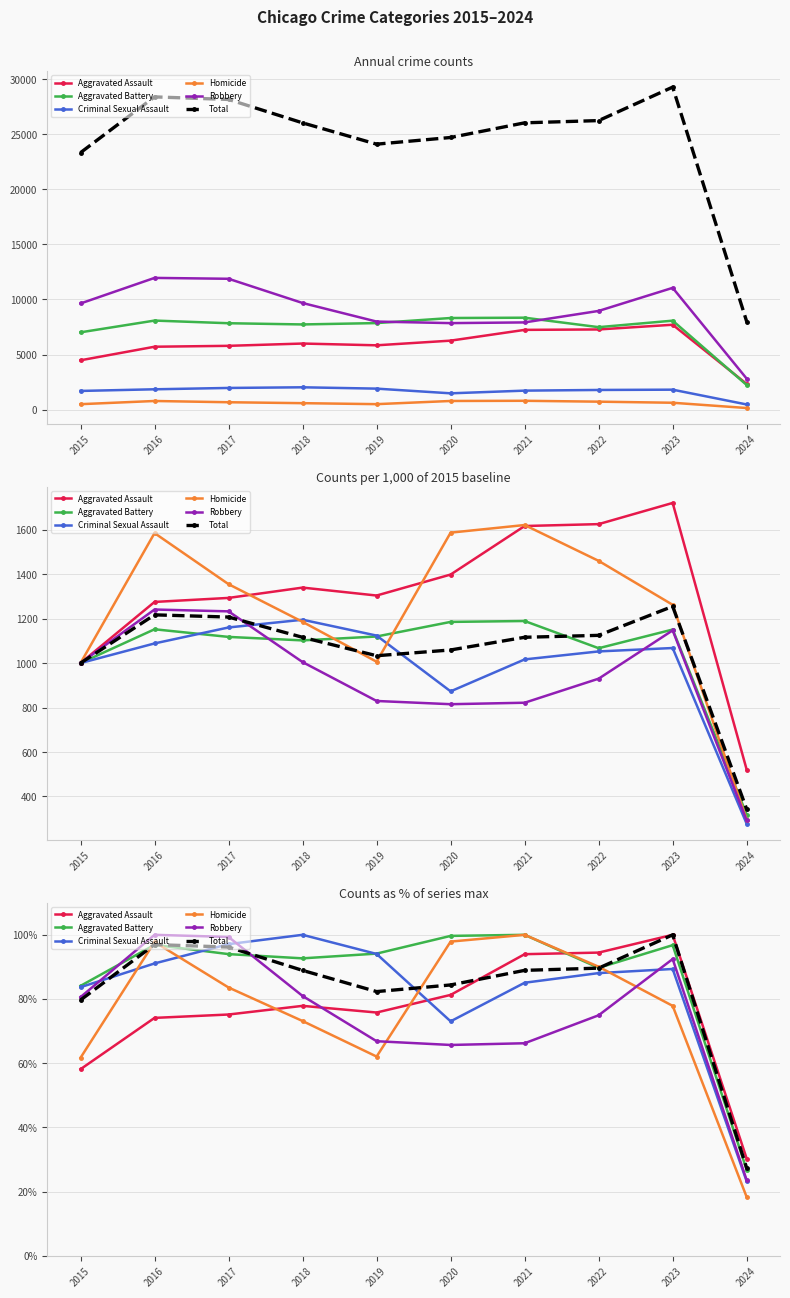

Reading right to left, extract all data points from this chart.

Aggravated Assault: 30.3	100.0	94.5	94.0	81.3	75.8	77.9	75.2	74.1	58.1
Aggravated Battery: 26.8	96.8	89.7	100.0	99.7	94.1	92.7	94.0	96.9	84.1
Criminal Sexual Assault: 23.2	89.4	88.1	85.1	73.0	94.0	100.0	97.1	91.1	83.7
Homicide: 18.3	77.9	90.0	100.0	97.9	62.1	73.1	83.6	97.8	61.7
Robbery: 23.5	92.4	74.9	66.2	65.7	66.8	80.9	99.3	100.0	80.6
Total: 27.3	100.0	89.6	88.9	84.4	82.3	88.9	96.2	97.0	79.7